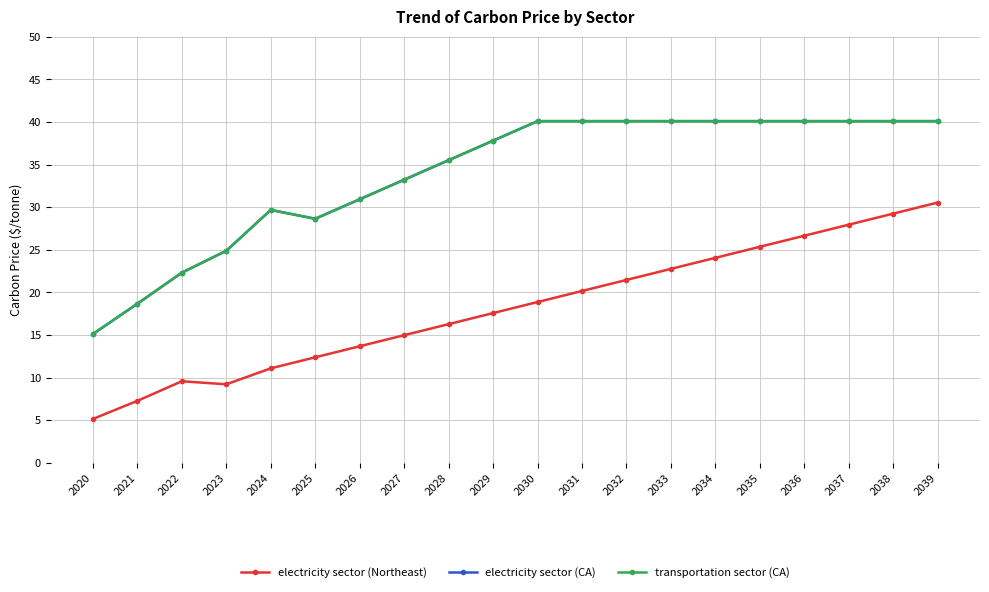

Between 2029 and 2031, which series saw the biggest shift?

electricity sector (Northeast)